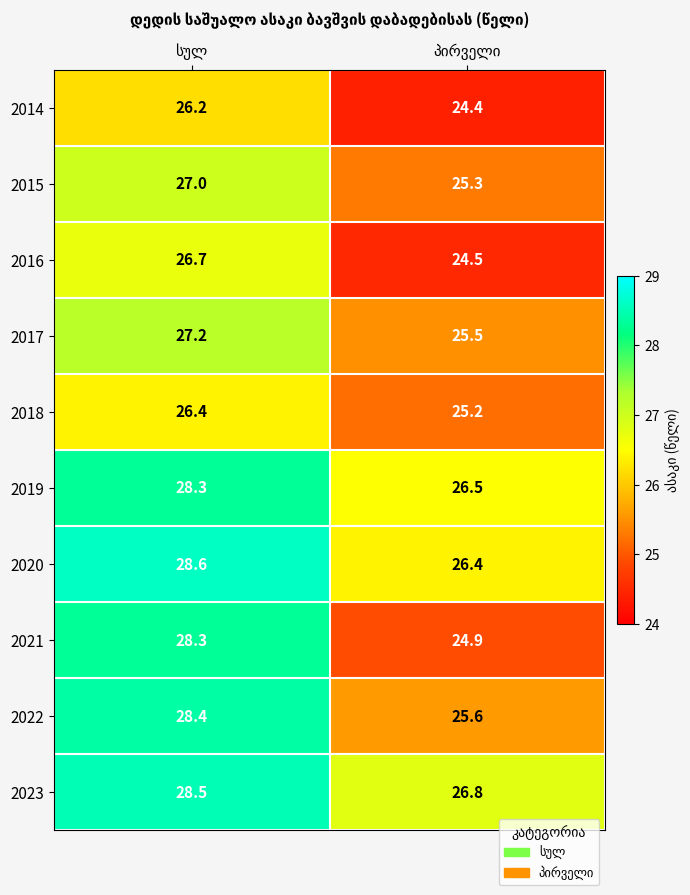

What is the maximum value for 2018?

26.4